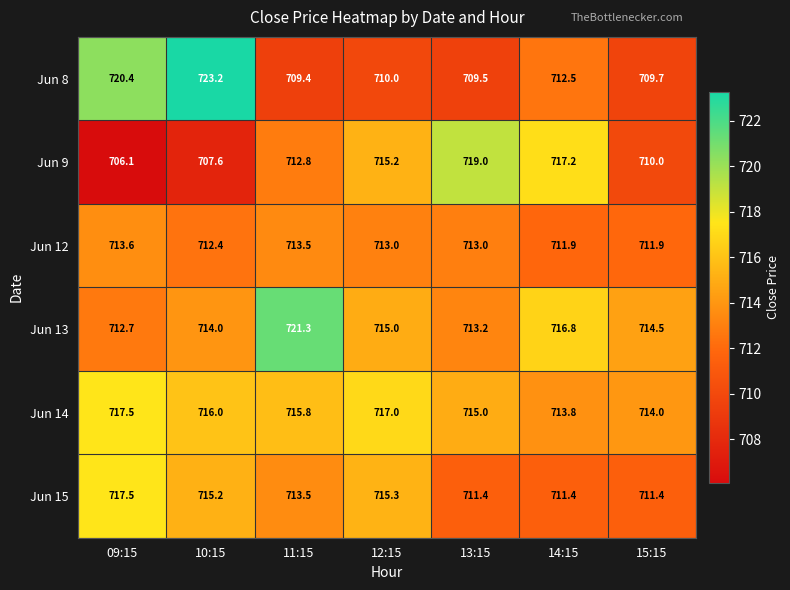

At which category does the chart reach its peak across all series?

10:15